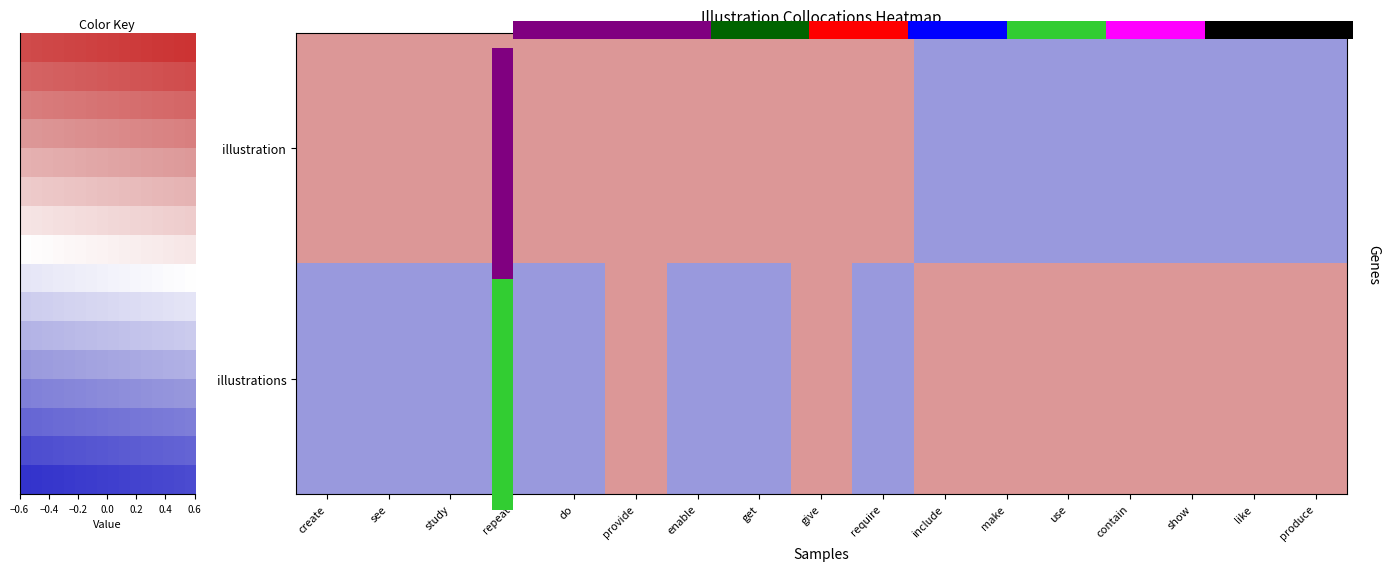

At which category is the sum across all series the highest?

provide